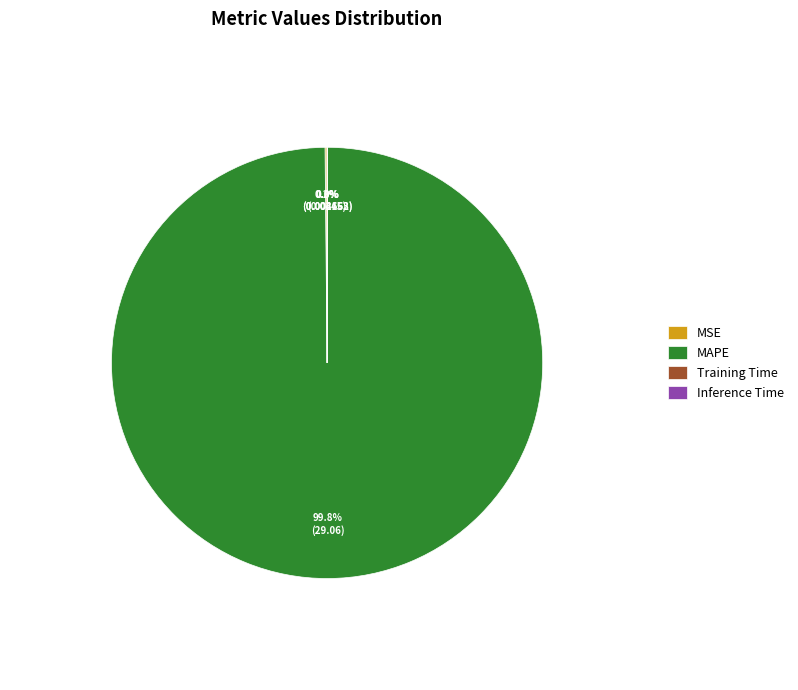

Is MAPE the majority of the pie?

Yes